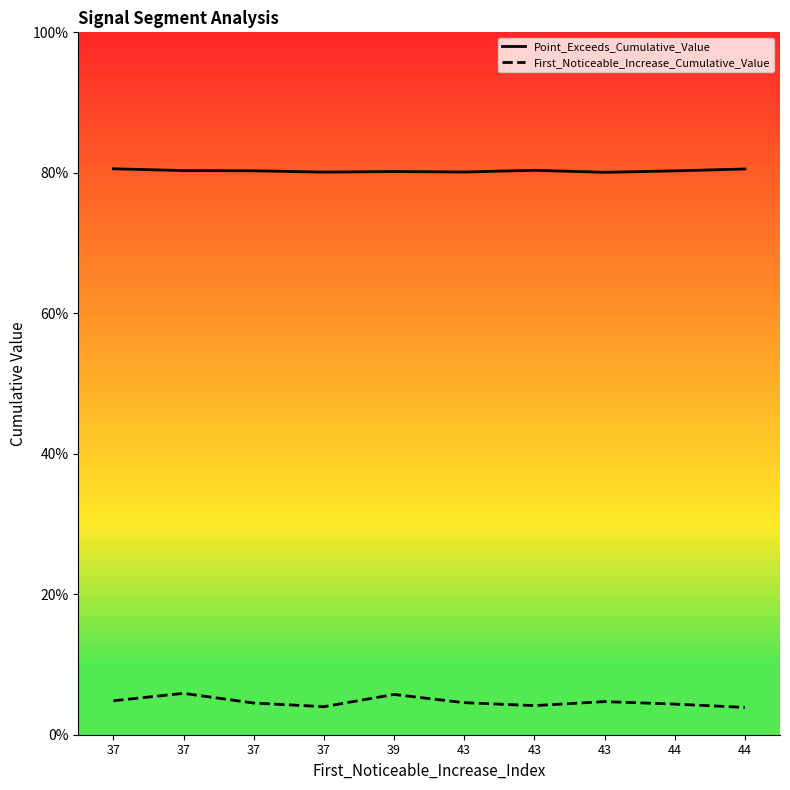

The value of First_Noticeable_Increase_Cumulative_Value at 44 is 0.0. True or false?

False